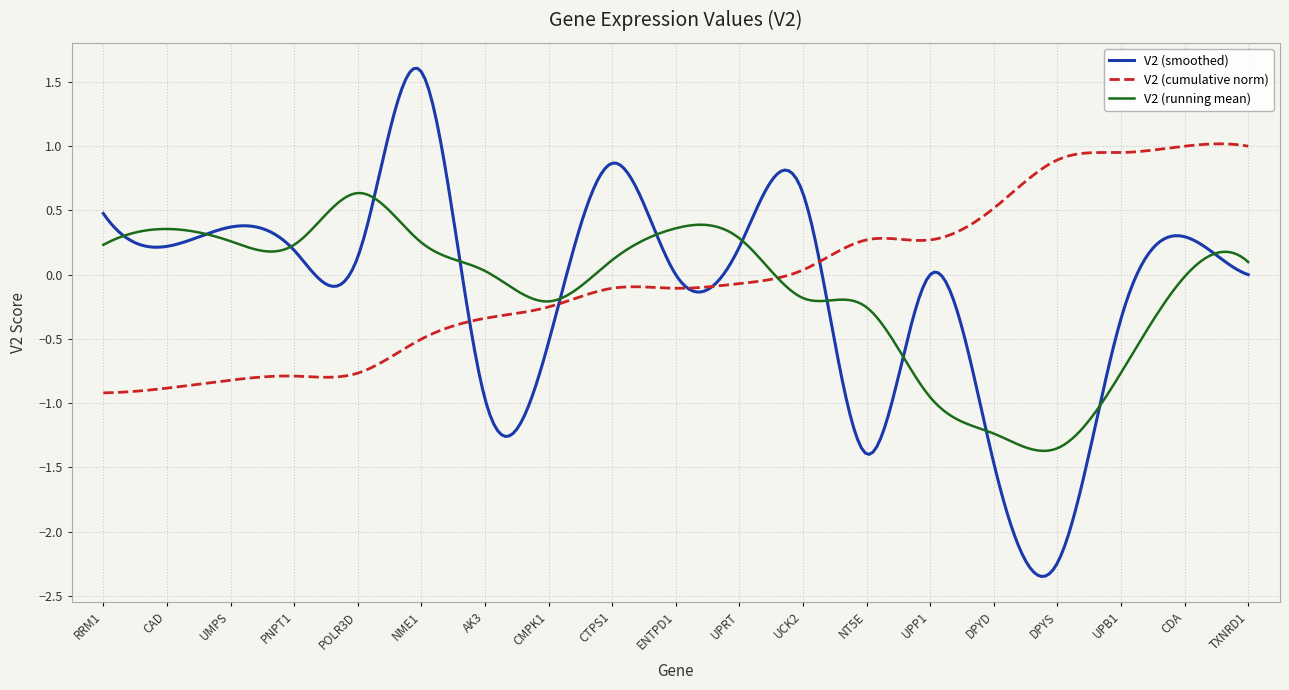

What is the greatest value displayed?

1.6